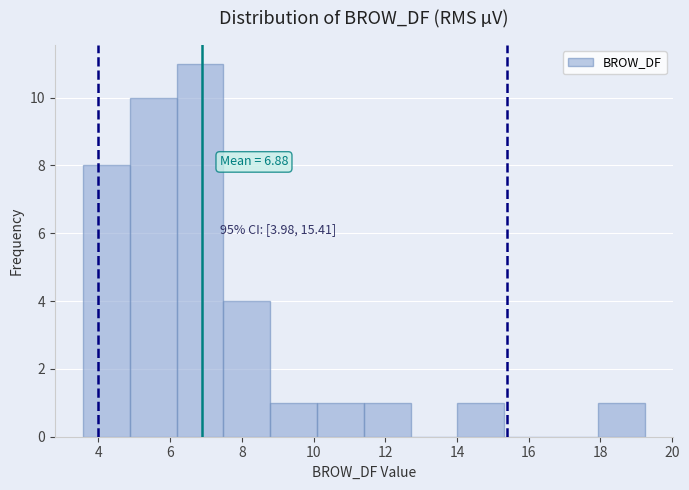

Which range on the x-axis has the tallest bar?

6.2 to 7.4